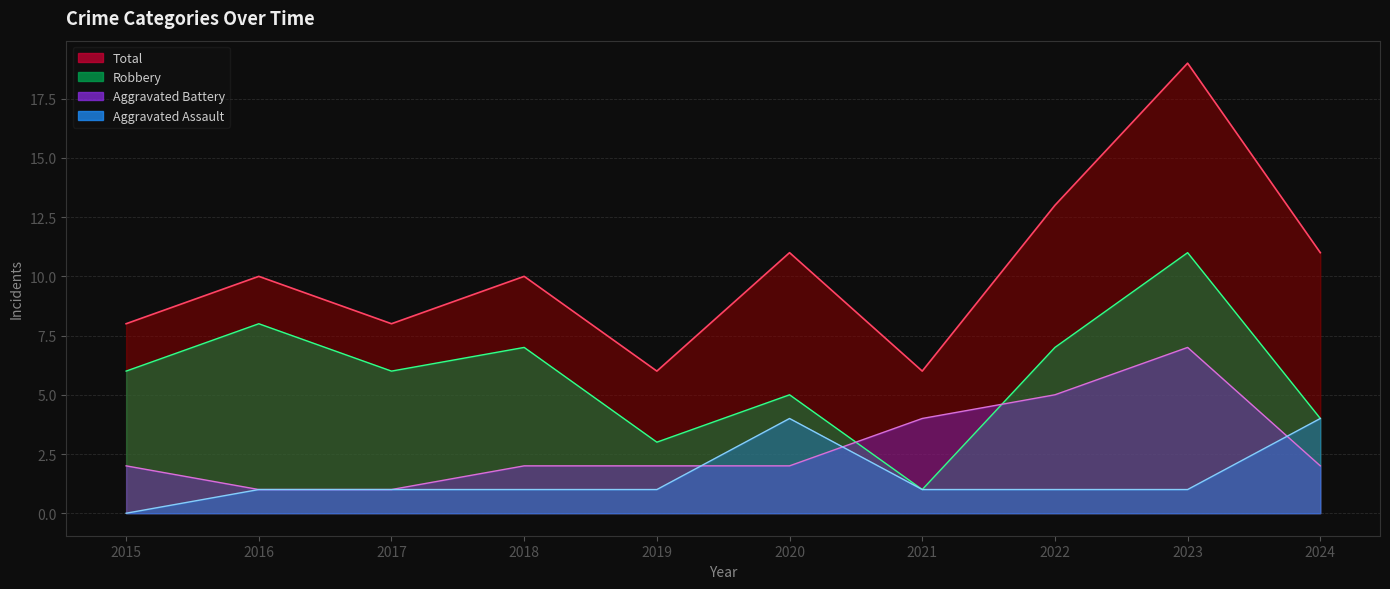

What is the approximate value of Aggravated Assault at 2021?

1